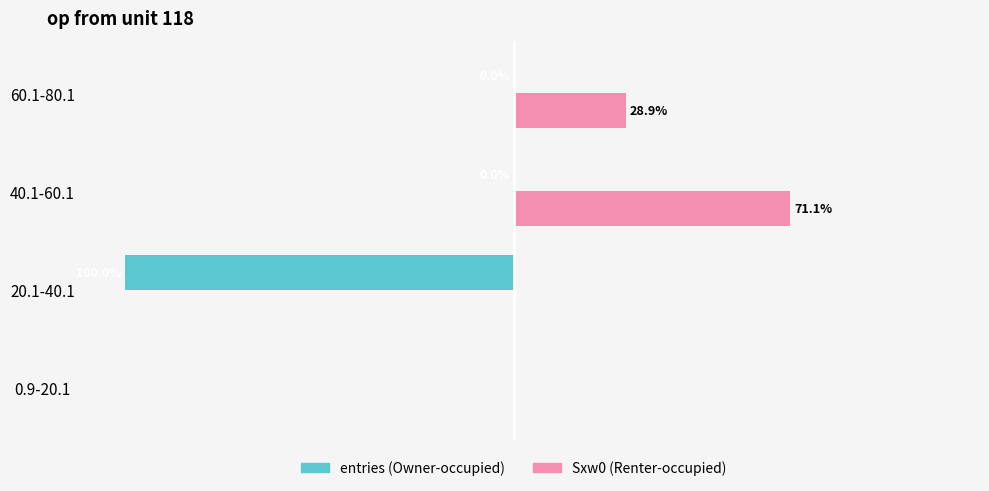

At which category is the sum across all series the highest?

40.1-60.1